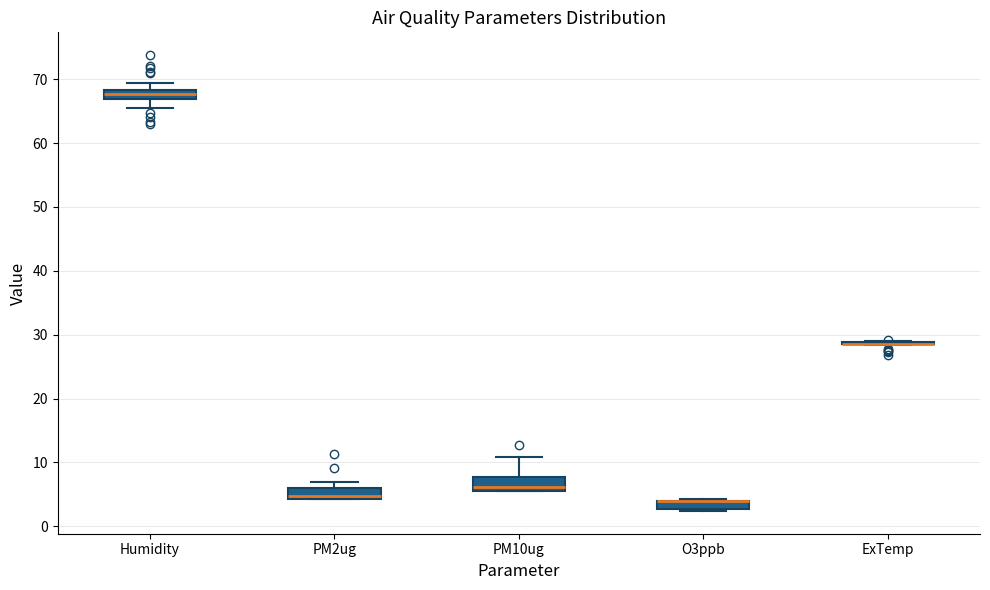

Where is the upper edge of the box for O3ppb on the y-axis? The values are not printed on the chart, so give them approximately, as read against the axis.

4